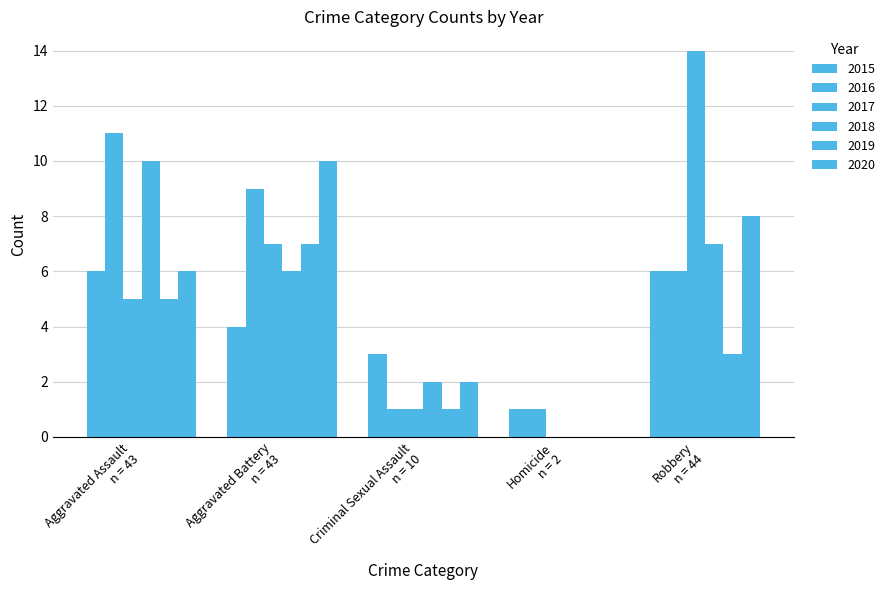

How many data points does each series have?

5